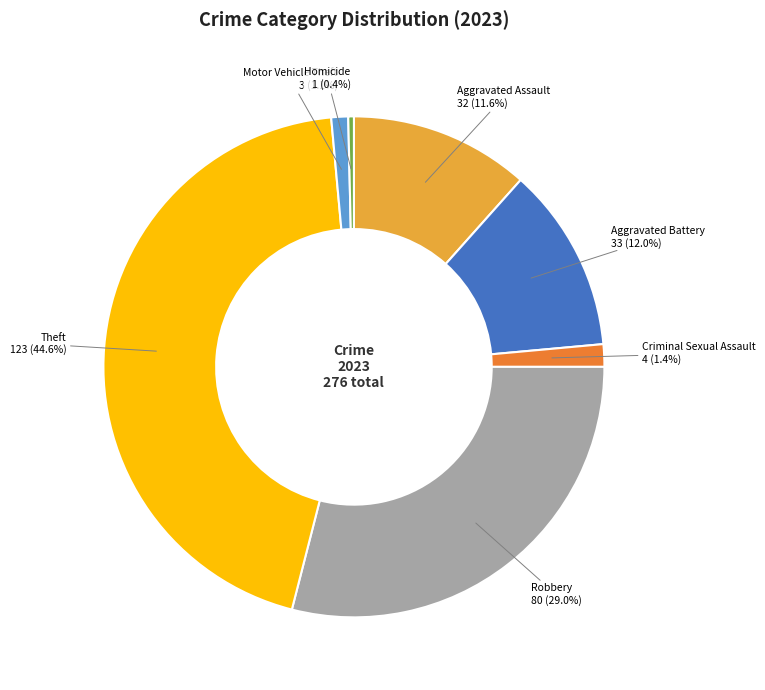

Which slice is the largest?

Theft